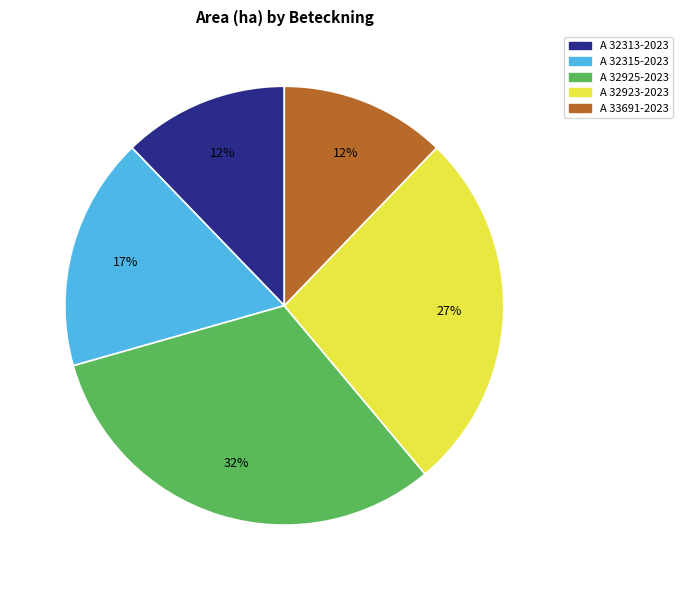

Do A 33691-2023 and A 32315-2023 together represent more than half of the pie?

No